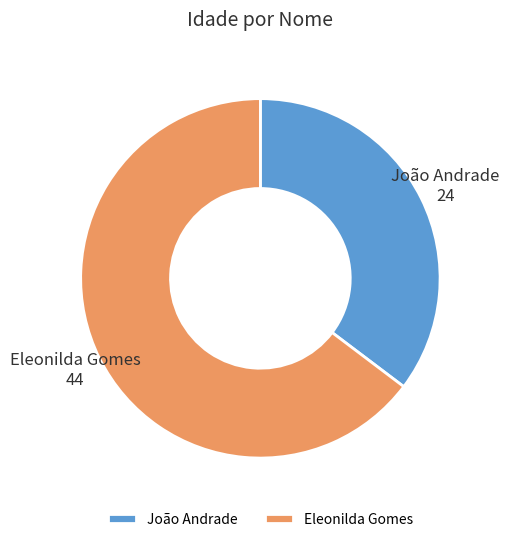

Does any single category account for the majority?

Yes